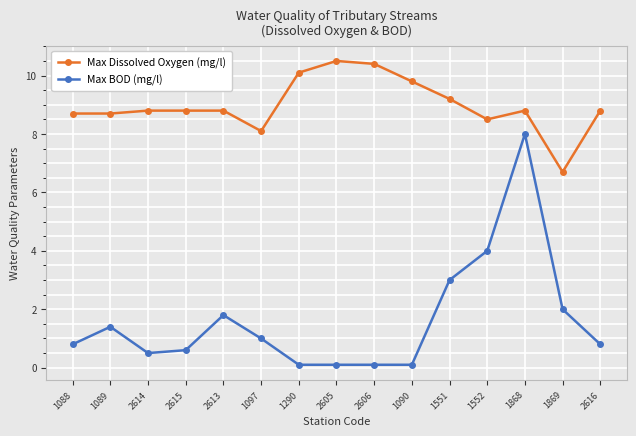

Which series has the largest total across all categories?

Max Dissolved Oxygen (mg/l)